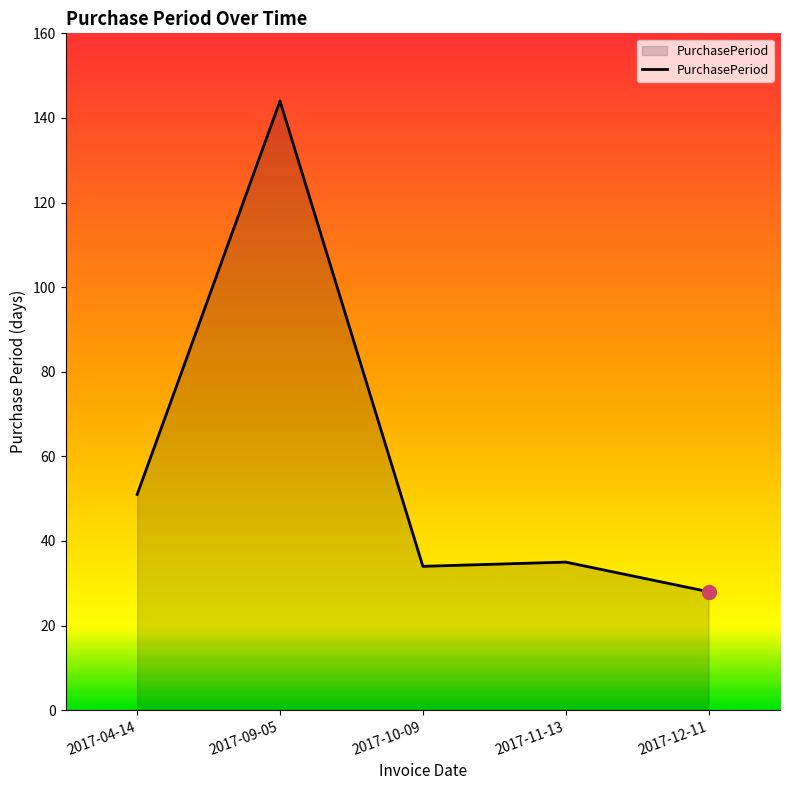

Between 2017-10-09 and 2017-12-11, which is larger?

2017-10-09